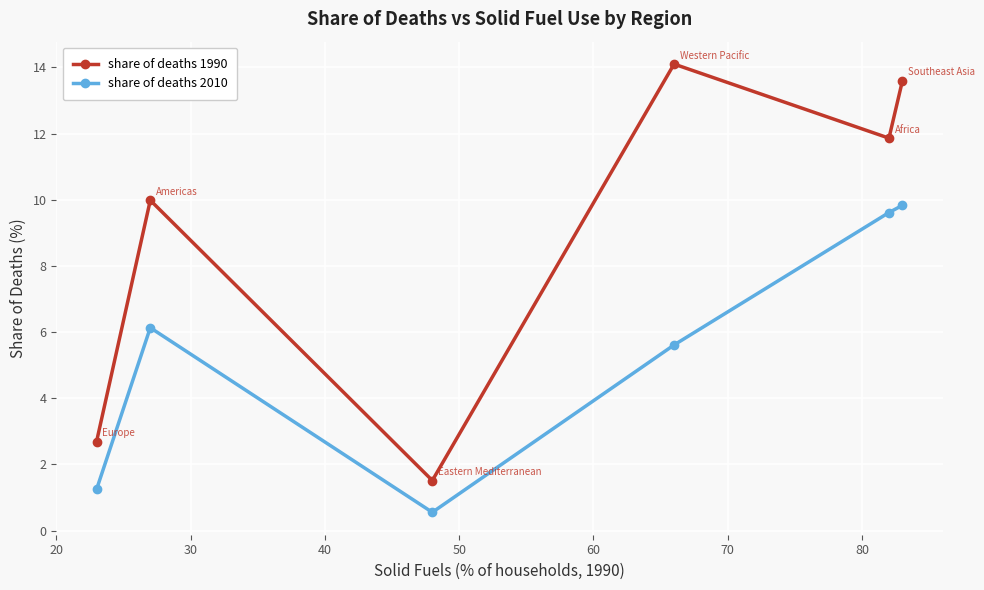

List the series in order of their peak value, highest first.

share of deaths 1990, share of deaths 2010